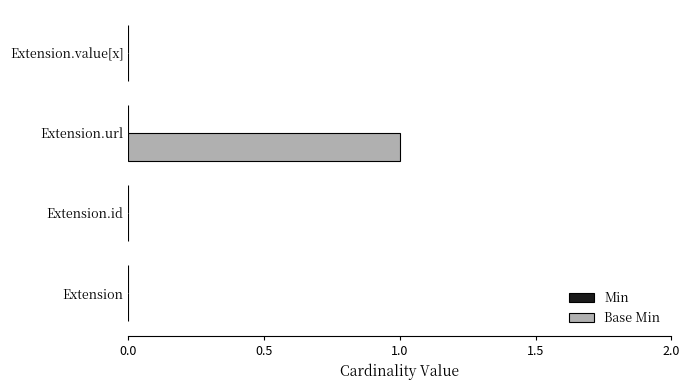

Which label corresponds to the largest value in the chart?

Extension.url